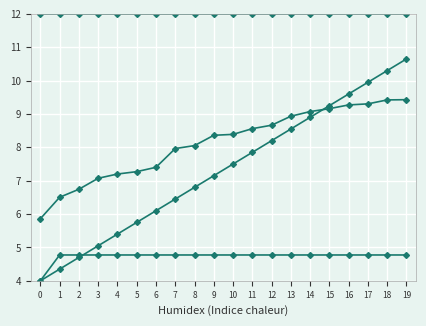

Which has a higher value, 18 or 10?

18